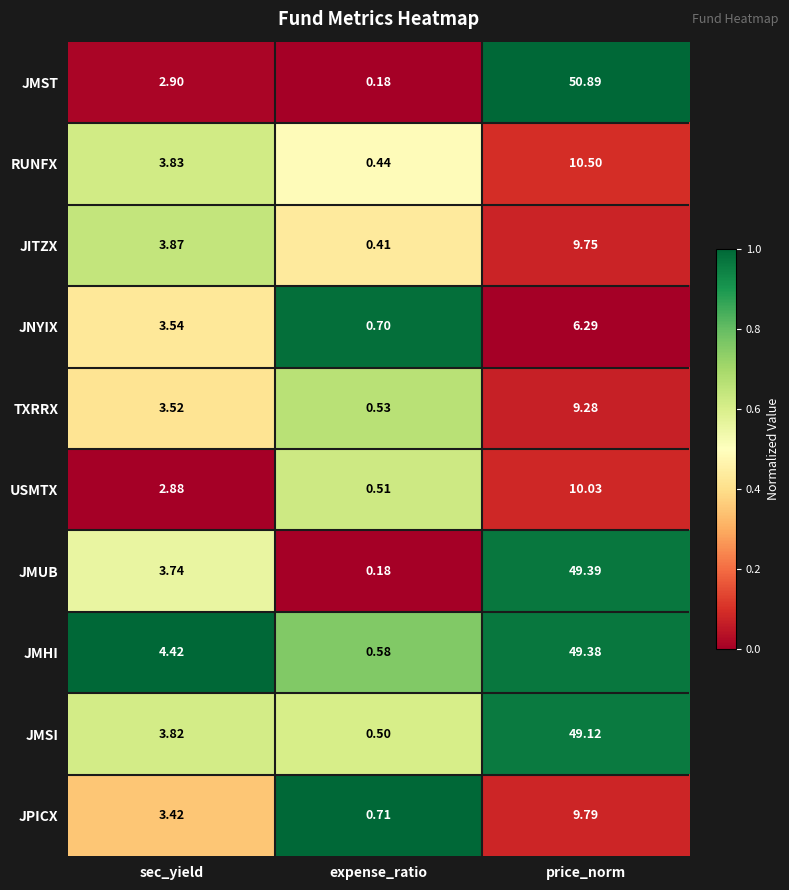

At which label does TXRRX reach its minimum?

expense_ratio